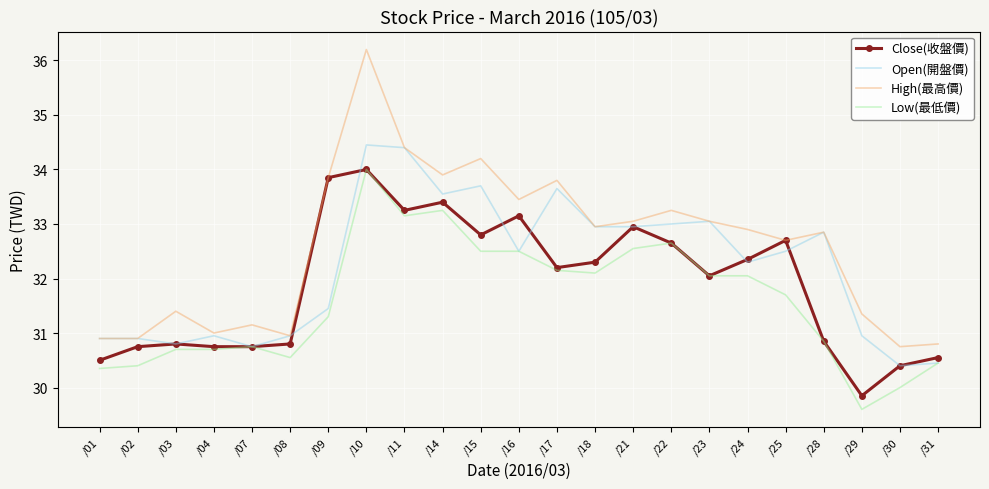

What is the spread (max minus min) of values at /16?

1.0